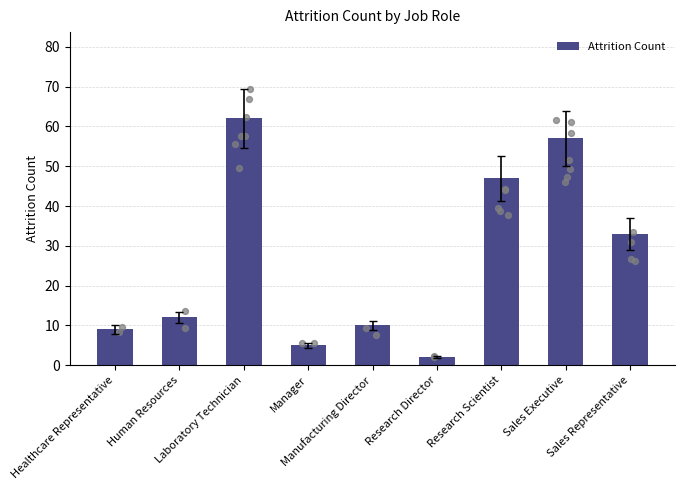

What is the change in value from Human Resources to Research Scientist?

+35